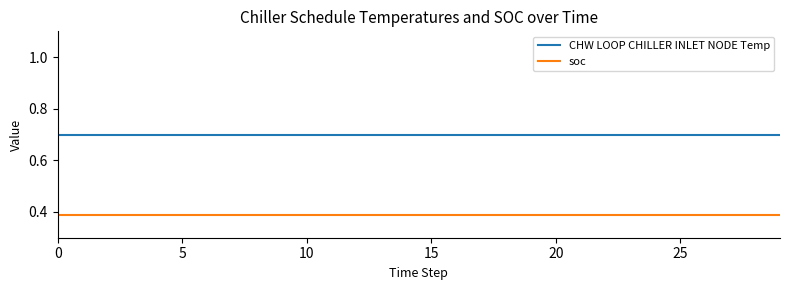

At how many categories does at least one series exceed 0?

30